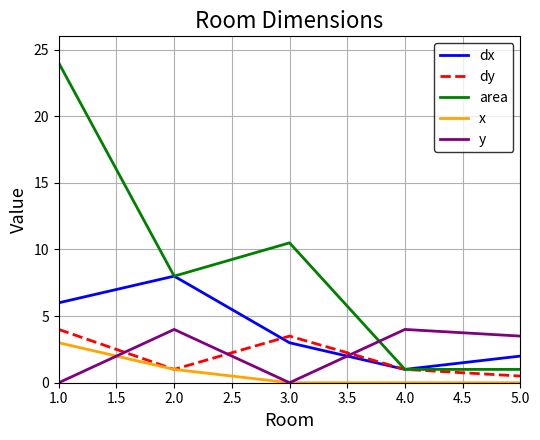

The y series shows 4.0 at 2.0. True or false?

True